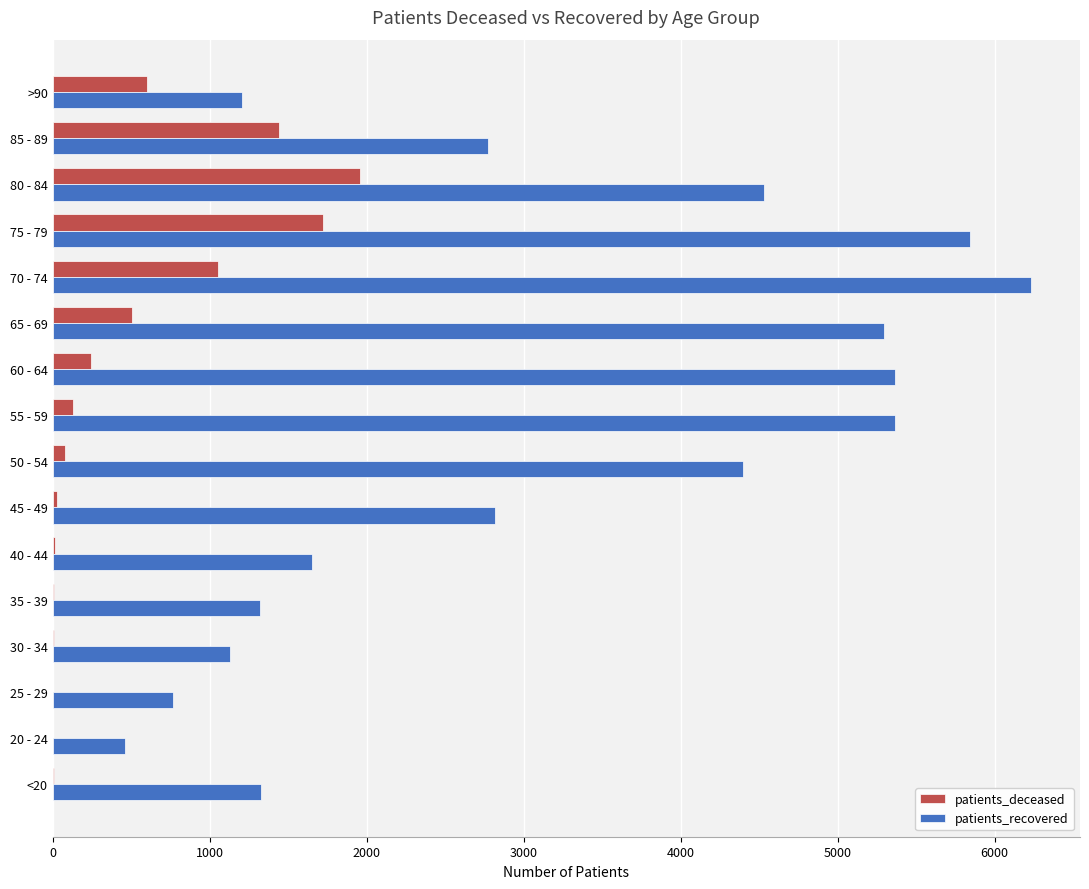

Between 35 - 39 and 85 - 89, which series saw the biggest shift?

patients_recovered